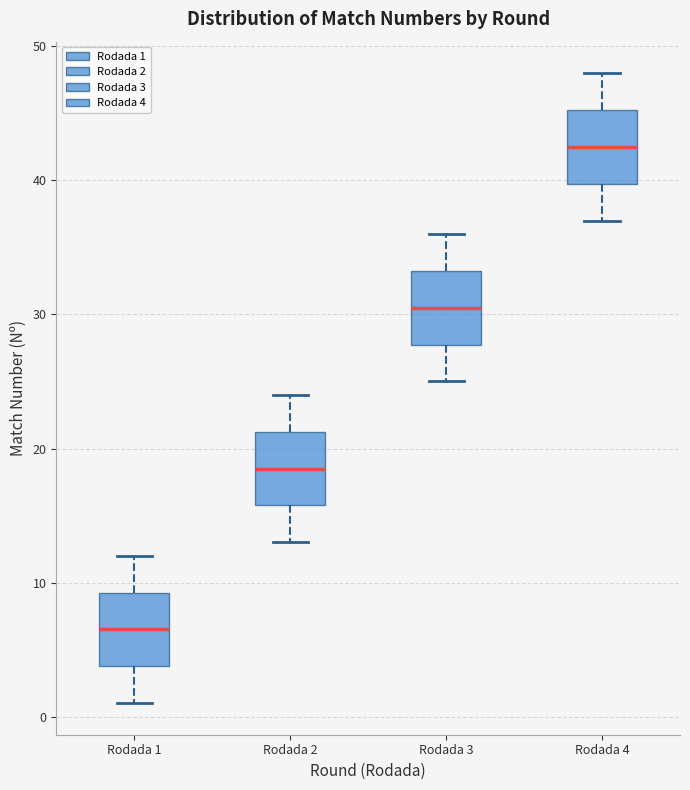

Which box has the lowest median line?

Rodada 1